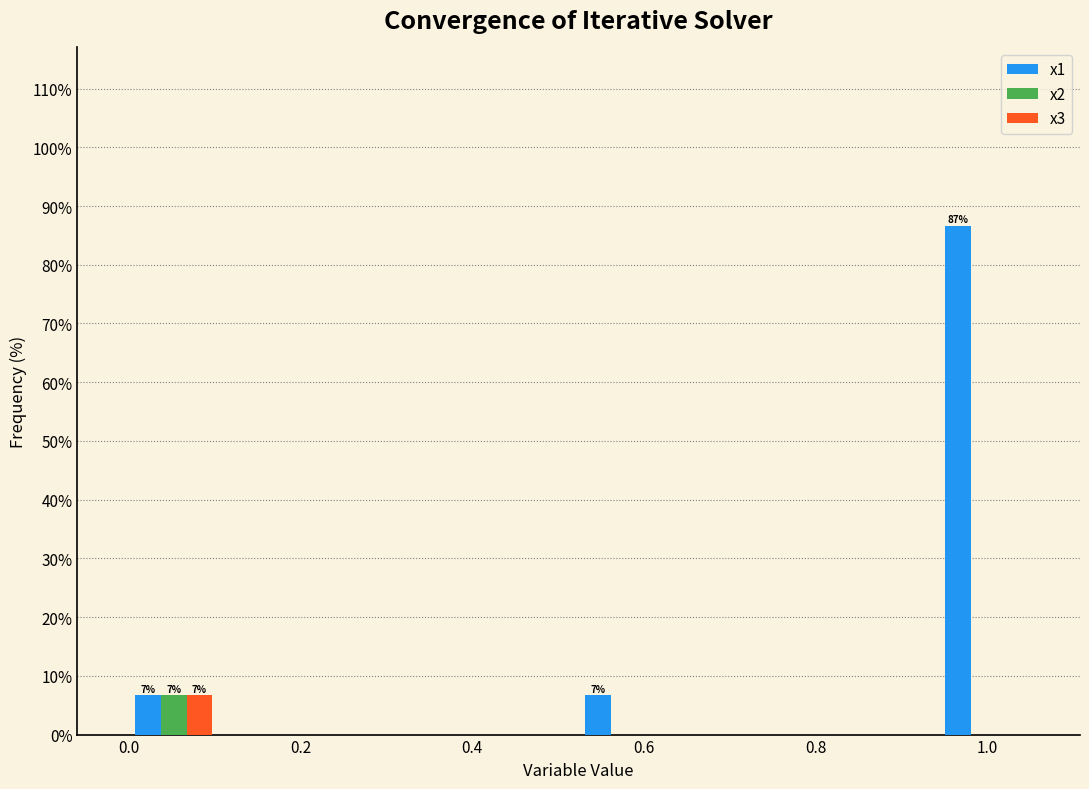

In the x1 series, which range on the x-axis has the tallest bar?

0.94 to 1.04